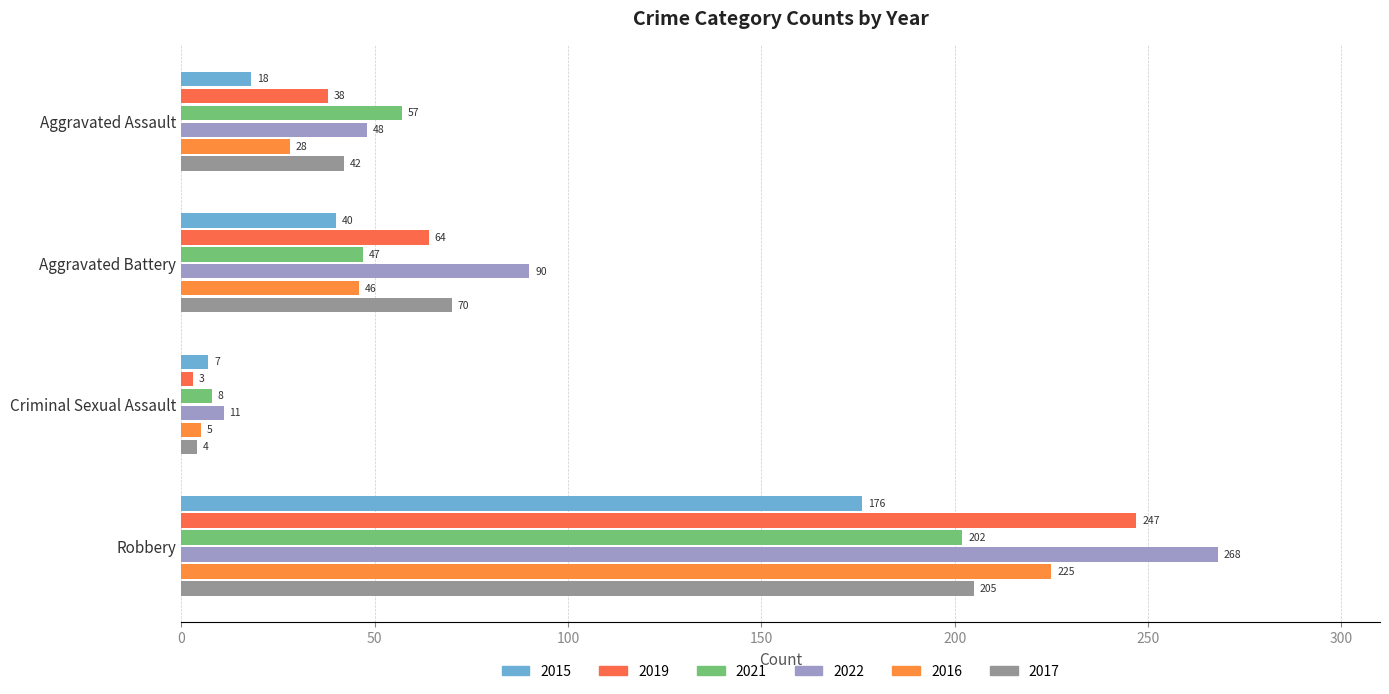

How many data points in 2016 are less than 46?

2